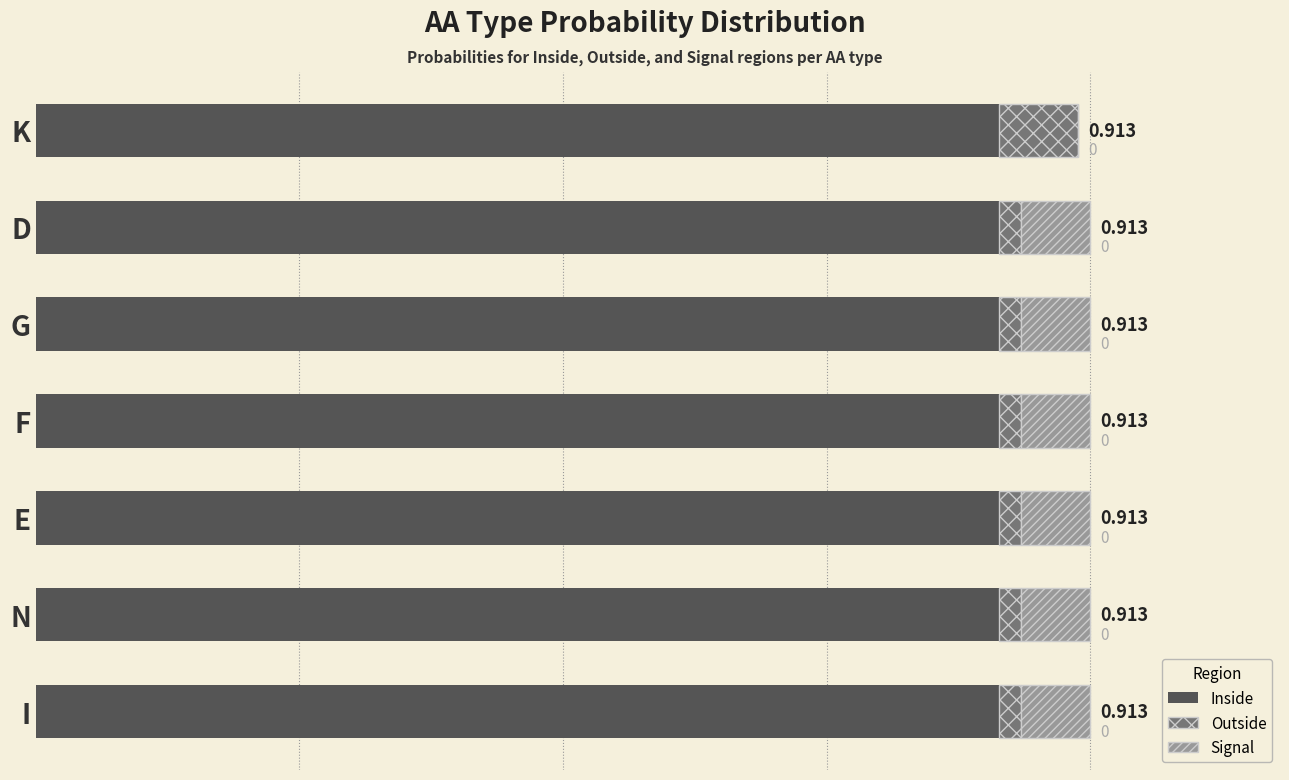

What are all the series names shown in the legend?

Inside, Outside, Signal